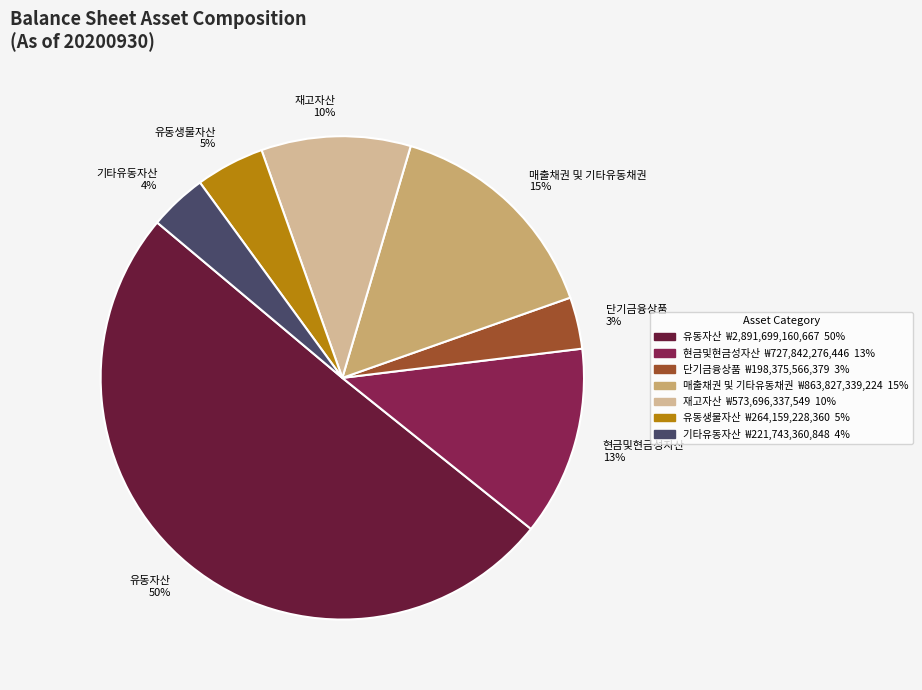

Approximately how many times larger is the value at 유동생물자산 compared to 기타유동자산?

1.2